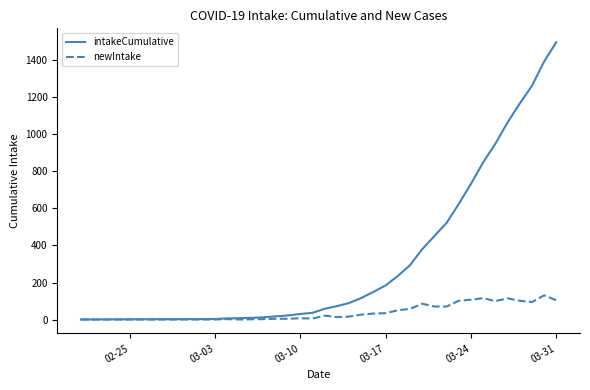

What is the difference between the maximum and second lowest values in the newIntake series?

130